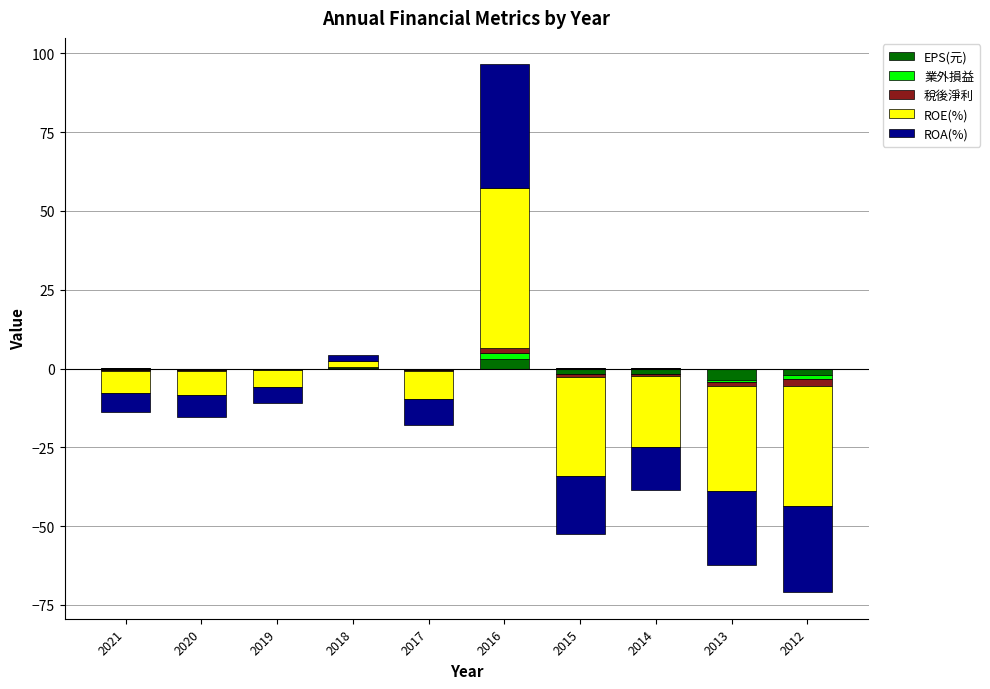

How many bars are there in each group?

5